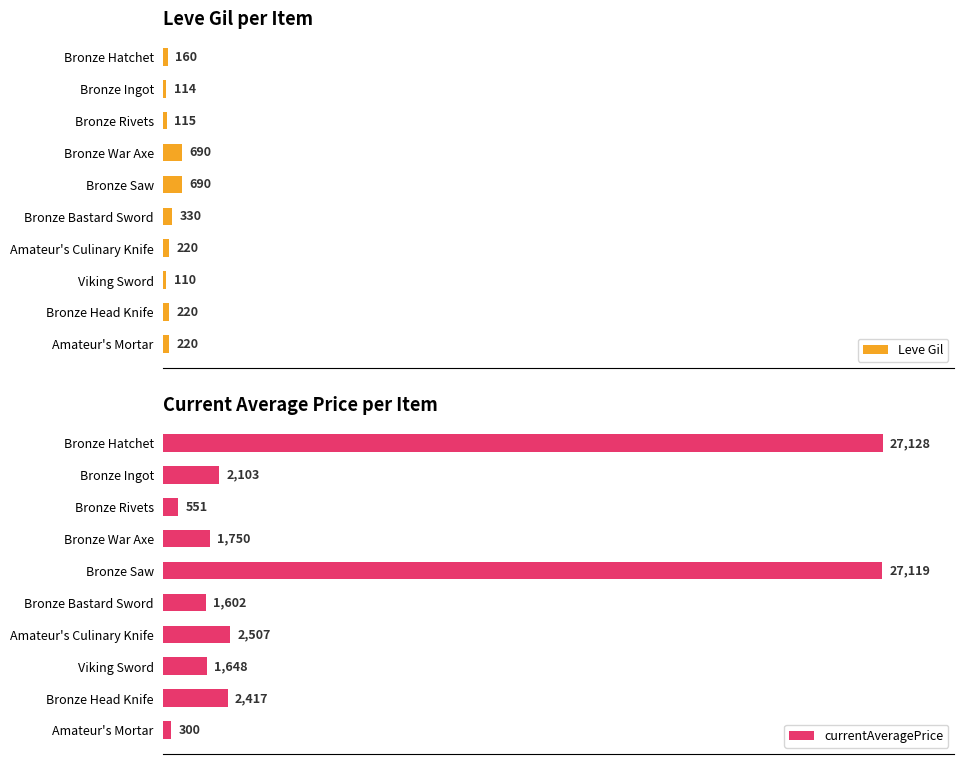

What are all the series names shown in the legend?

Leve Gil, currentAveragePrice